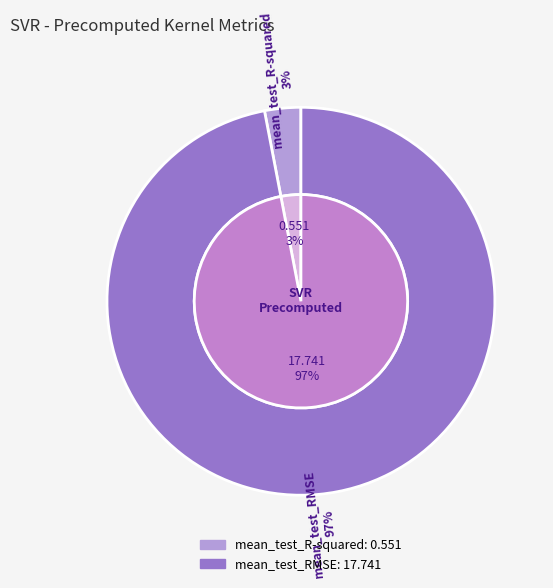

To the nearest percent, what portion does mean_test_RMSE represent?

97%